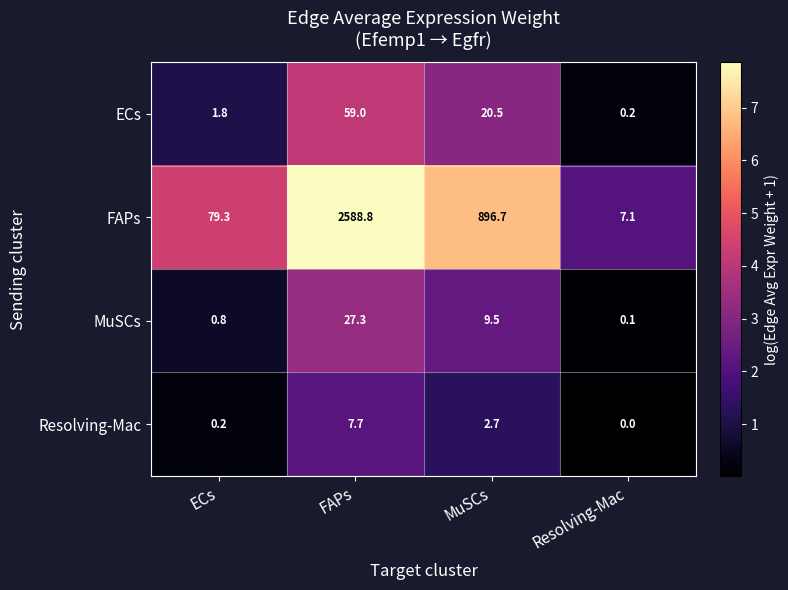

The value of FAPs at MuSCs is 896.7. True or false?

True